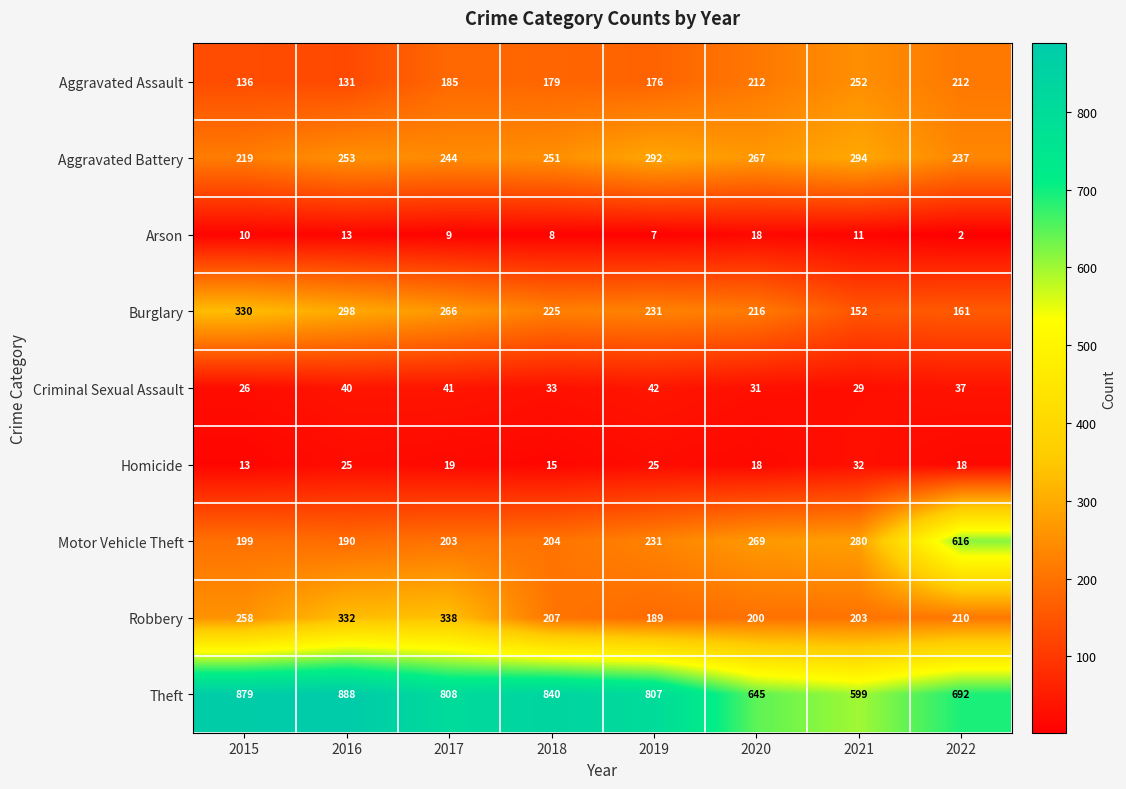

Which label corresponds to the largest value in the chart?

2016